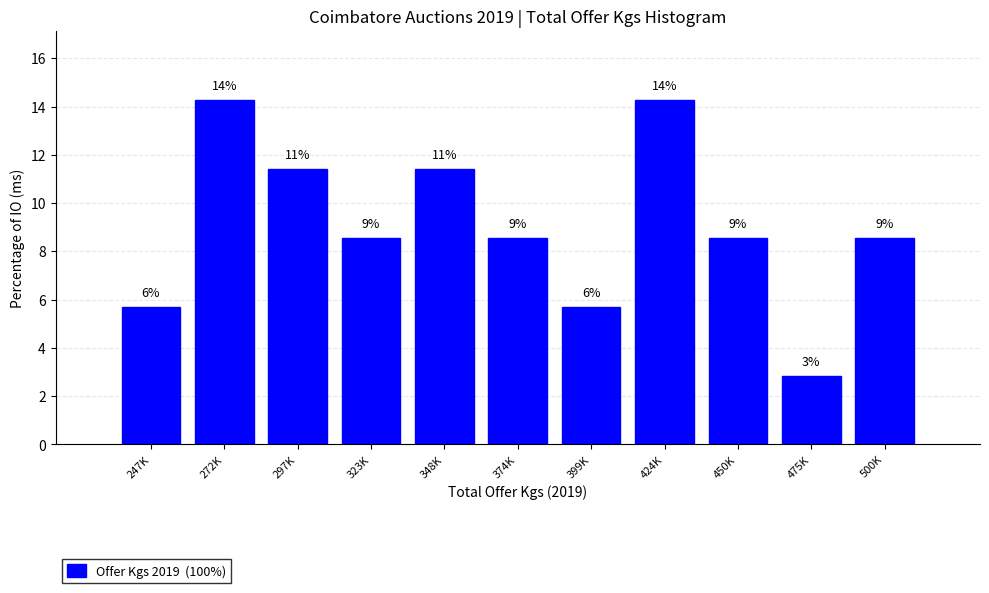

Are the bars horizontal?

No